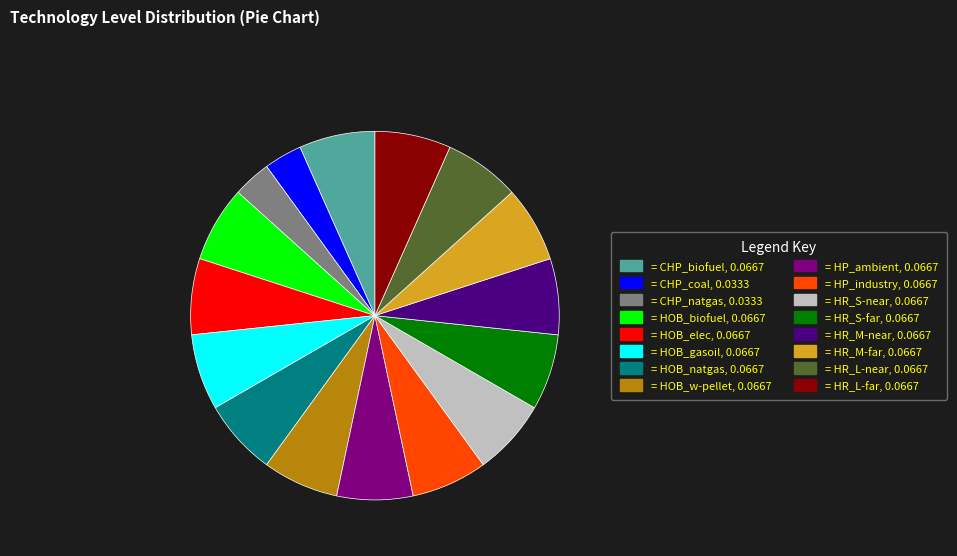

Is there any slice that represents more than half of the pie?

No